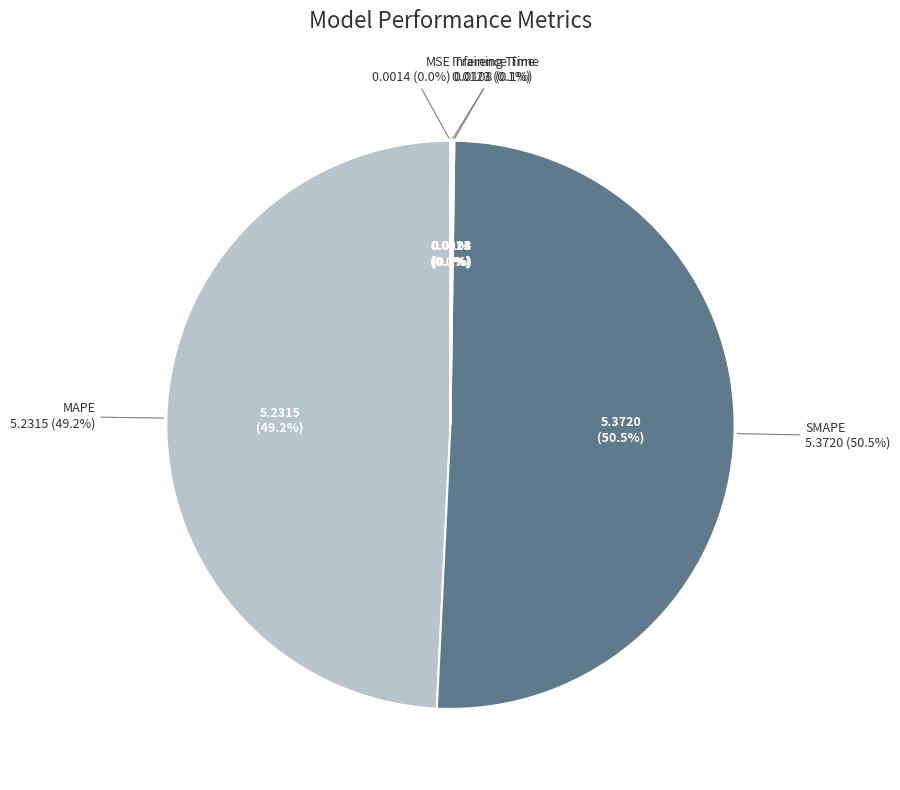

Does any single category account for the majority?

Yes